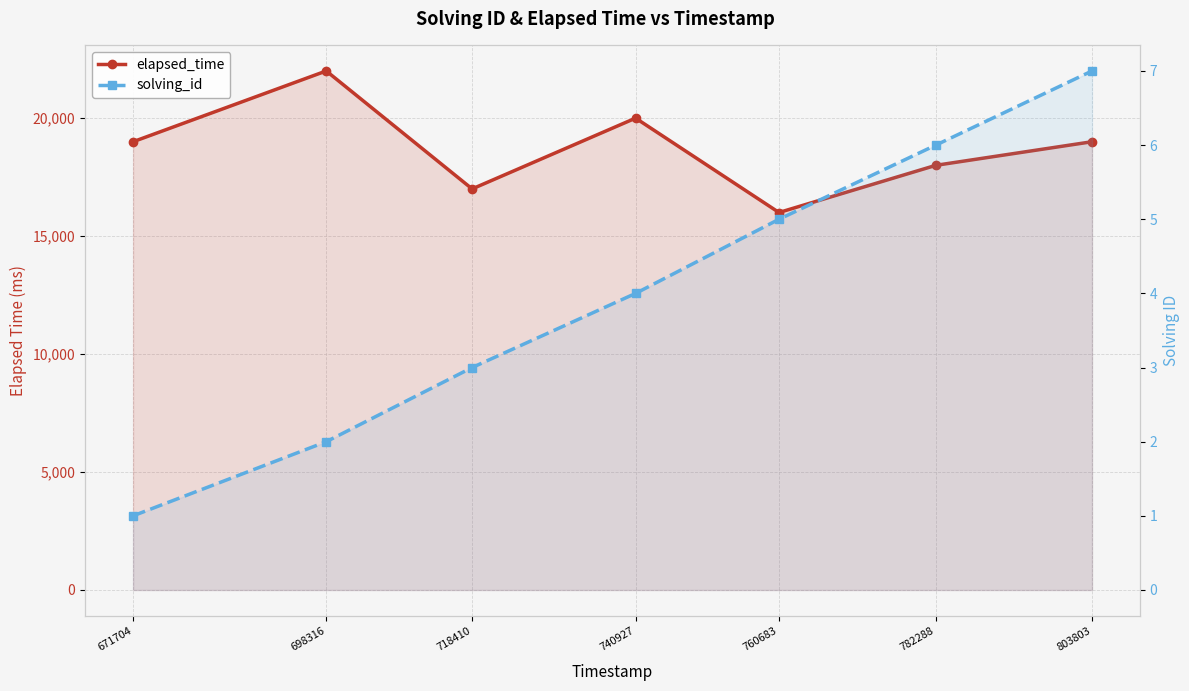

At which category does elapsed_time reach its first local peak?

698316